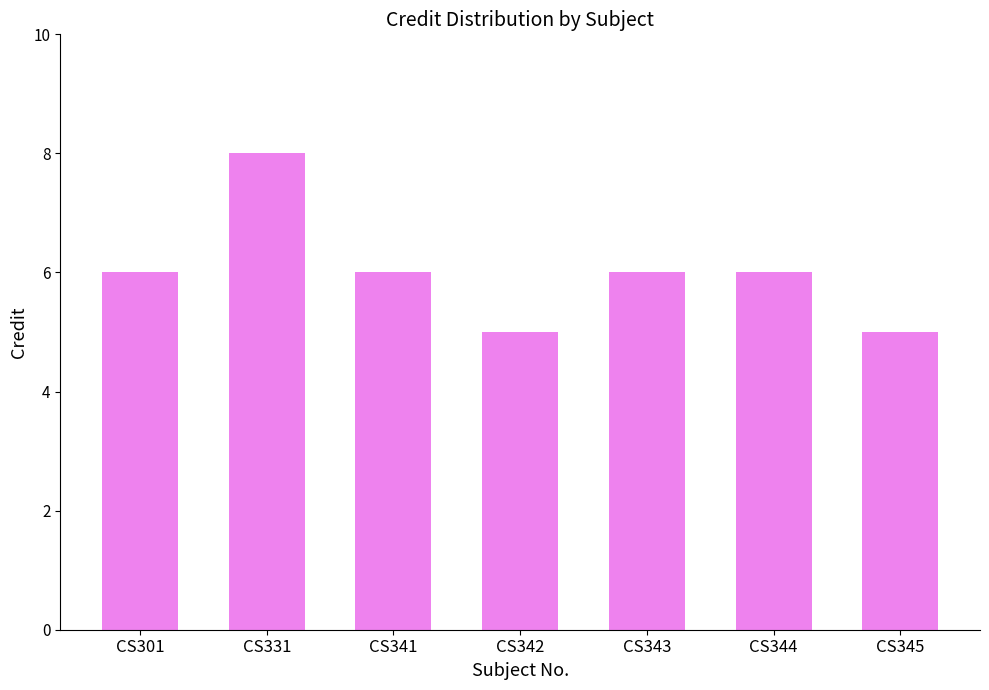

What is the value of the 1st bar from the left?

6